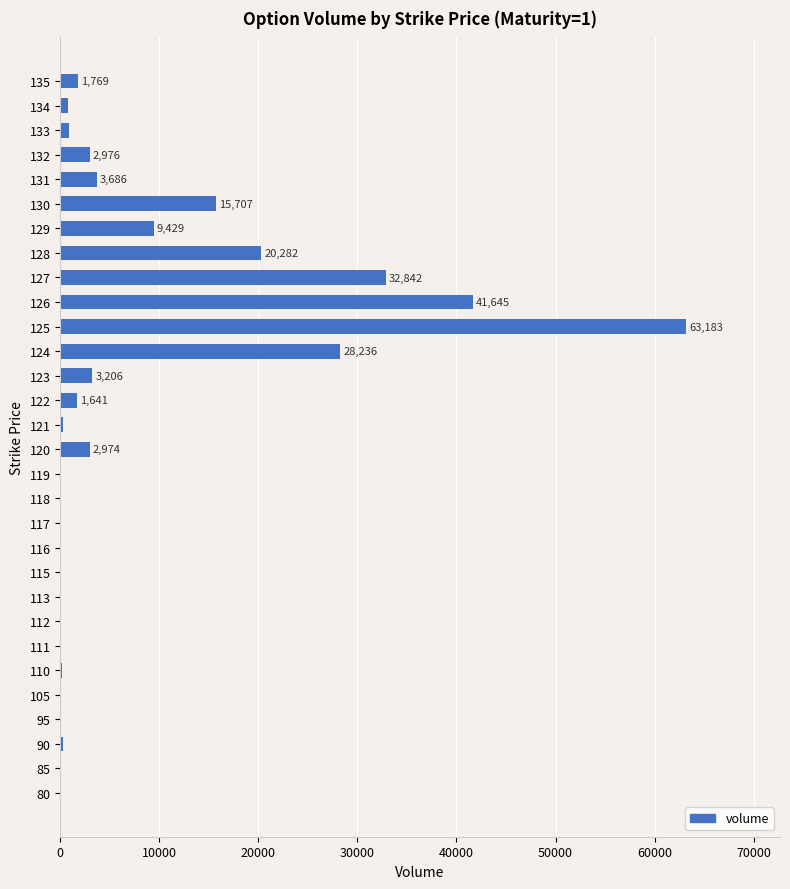

Approximately how many times larger is the value at 122 compared to 135?

0.9